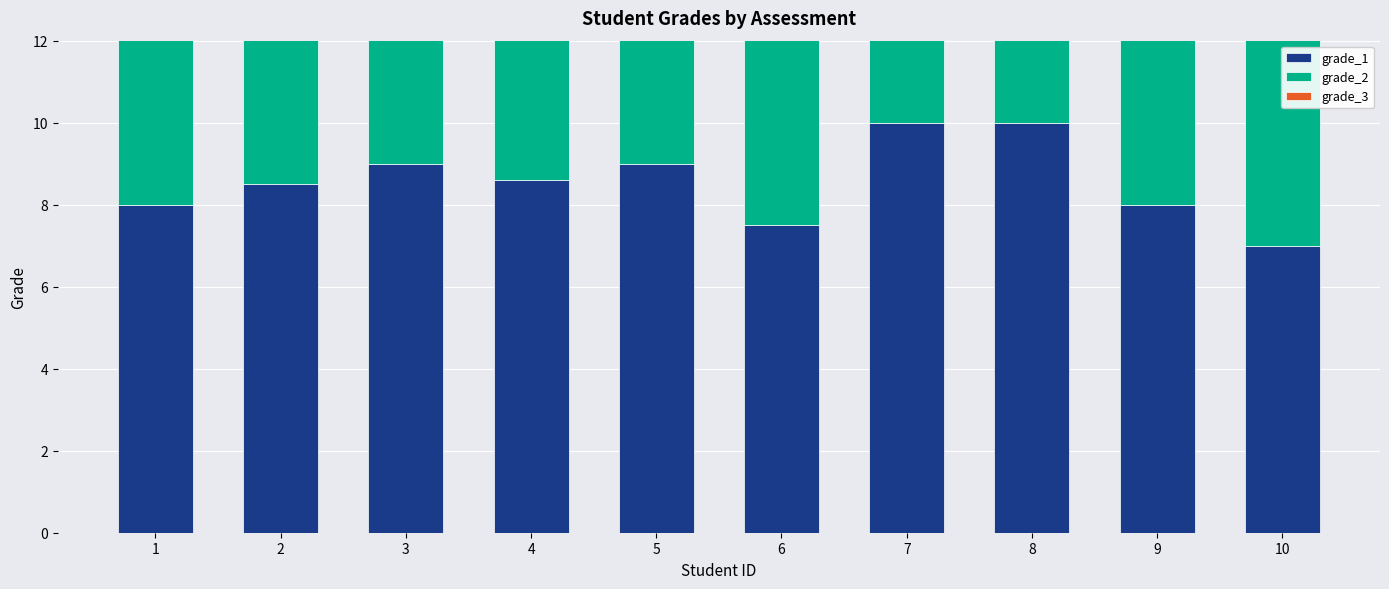

At 10, list the series in order from largest to smallest.

grade_3, grade_2, grade_1